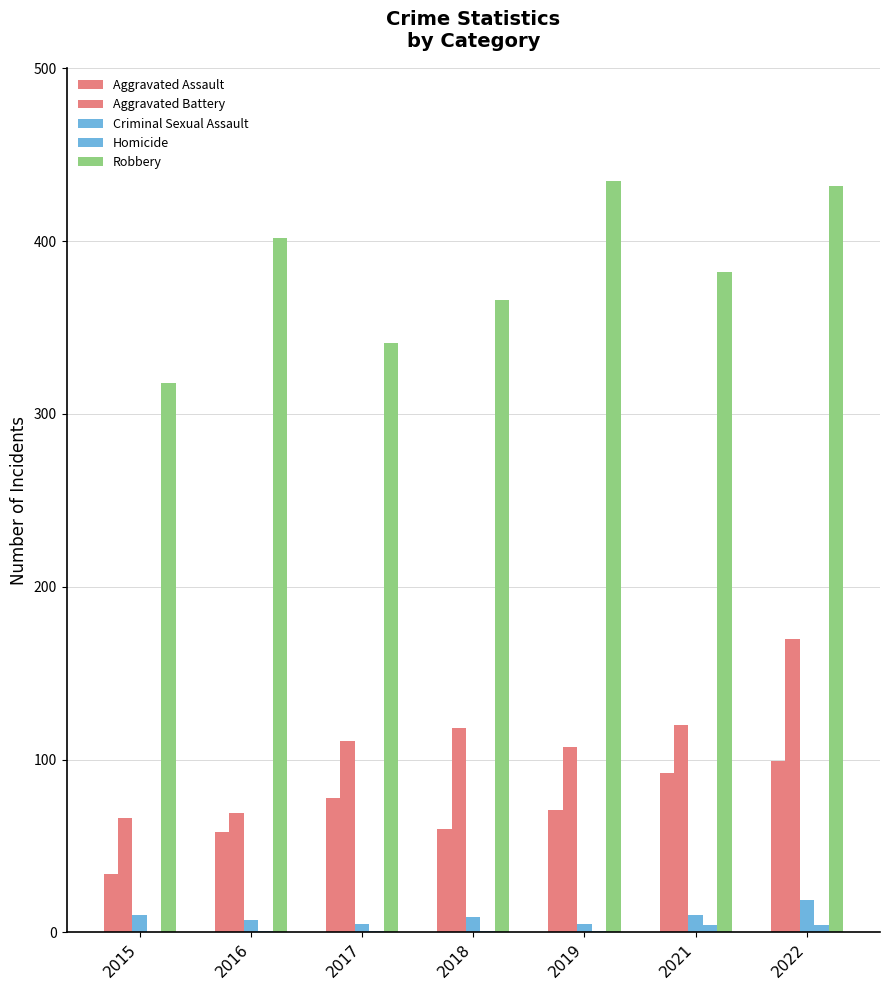

Are the bars horizontal?

No